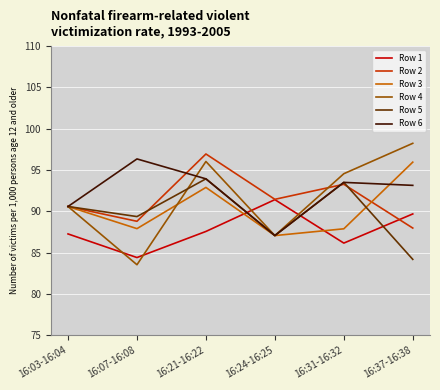

Which series has the largest total across all categories?

Row 6